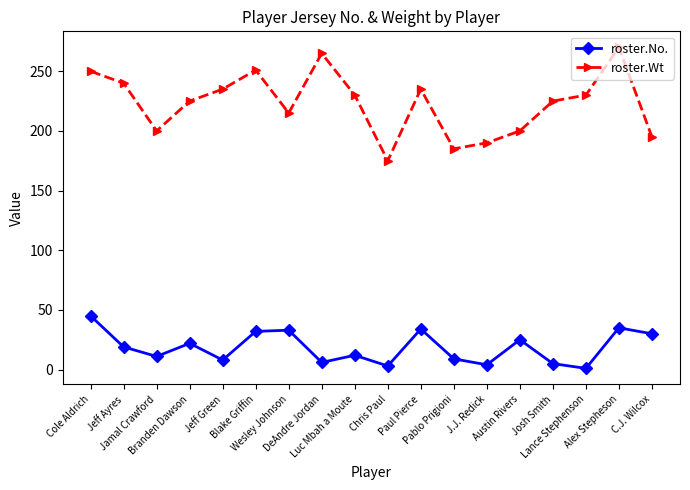

True or false: roster.No. and roster.Wt cross at least once.

False